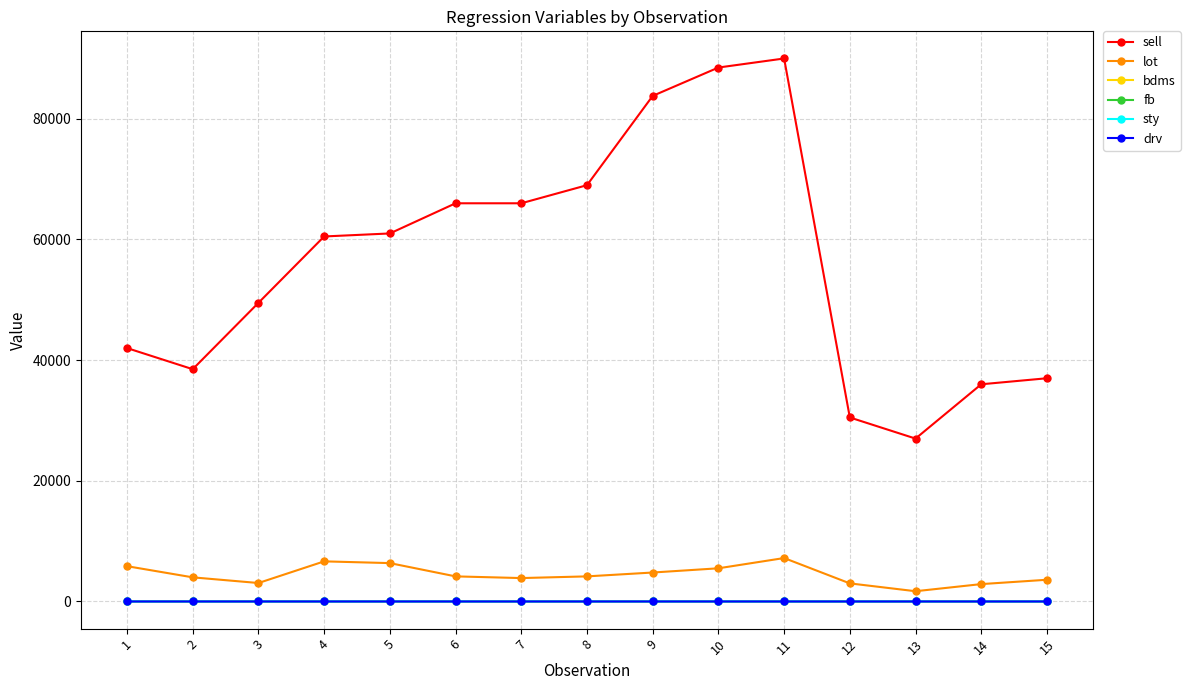

Which series has the largest total across all categories?

sell